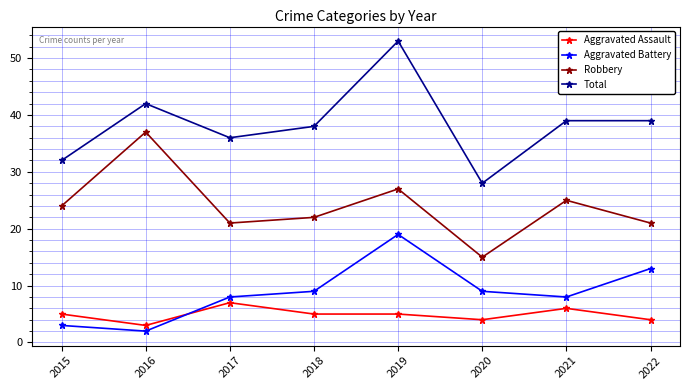

Is the value of Aggravated Assault at 2015 greater than the value of Aggravated Battery at 2016?

Yes